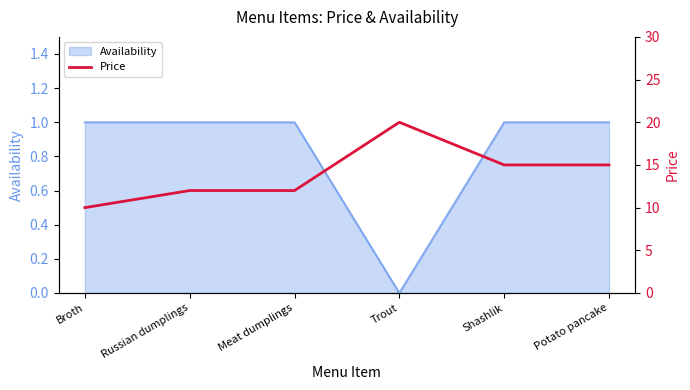

What is the average value?

14